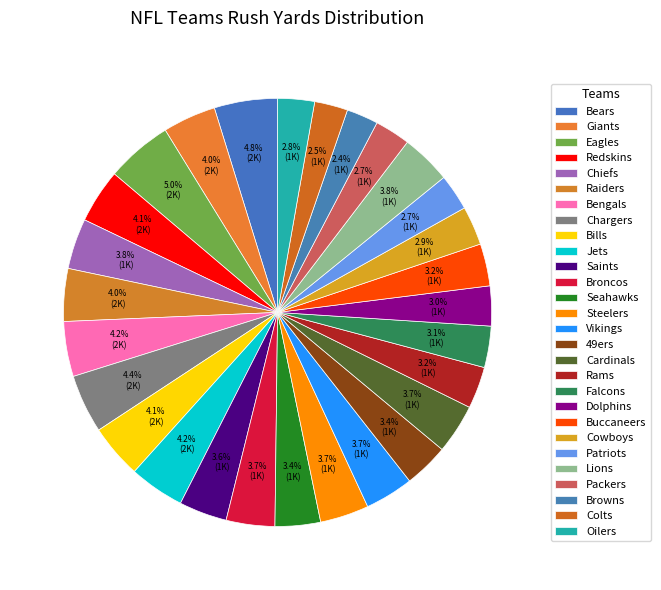

True or false: 49ers accounts for 1% of the total.

False